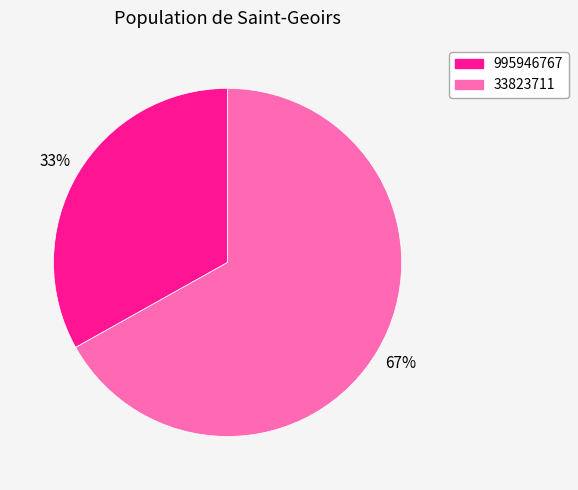

What is the ratio of the value at 33823711 to the value at 995946767?

2.0